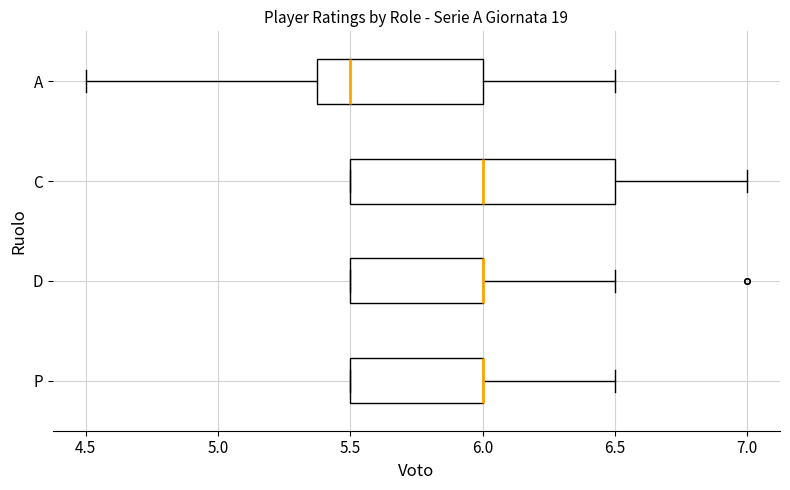

Where does the median line of the box for A sit on the x-axis? The values are not printed on the chart, so give them approximately, as read against the axis.

5.5